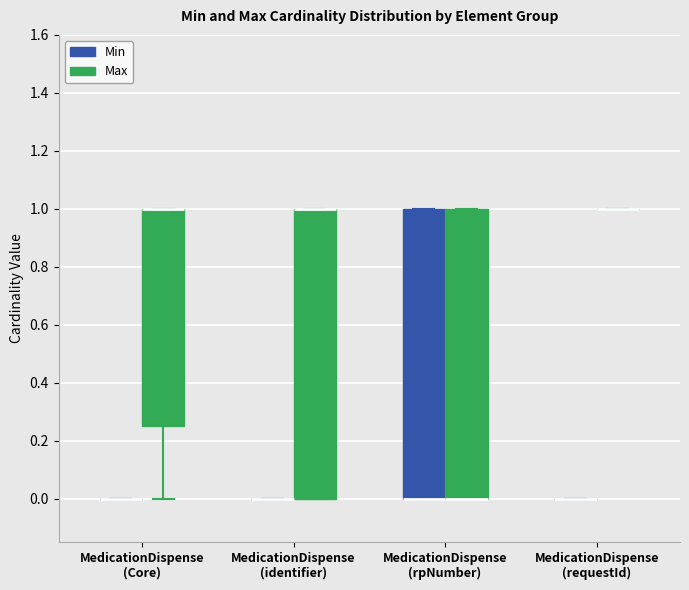

Reading left to right, read every box against the y-axis: the position of its median line, the range the box covers, and the ends of its whiskers. The values are not printed on the chart, so give them approximately, as read against the axis.

MedicationDispense (Core) (Min): box collapsed to a line at 0.00, whiskers 0.00 to 0.00
MedicationDispense (Core) (Max): median 1.00 (drawn on the box's upper edge), box 0.26 to 1.00, whiskers 0.00 to 1.00
MedicationDispense (identifier) (Min): box collapsed to a line at 0.00, whiskers 0.00 to 0.00
MedicationDispense (identifier) (Max): median 1.00 (drawn on the box's upper edge), box 0.00 to 1.00, whiskers 0.00 to 1.00
MedicationDispense (rpNumber) (Min): median 0.00 (drawn on the box's lower edge), box 0.00 to 1.00, whiskers 0.00 to 1.00
MedicationDispense (rpNumber) (Max): median 0.00 (drawn on the box's lower edge), box 0.00 to 1.00, whiskers 0.00 to 1.00
MedicationDispense (requestId) (Min): box collapsed to a line at 0.00, whiskers 0.00 to 0.00
MedicationDispense (requestId) (Max): box collapsed to a line at 1.00, whiskers 1.00 to 1.00